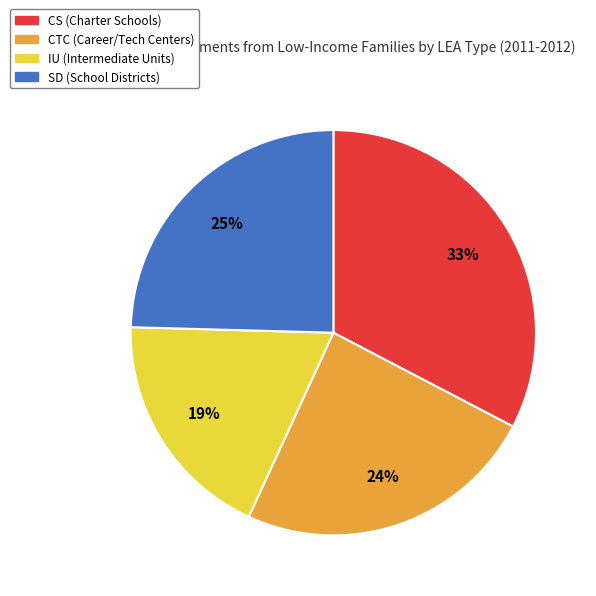

To the nearest percent, what is the difference between the largest and smallest slice percentages?

14%